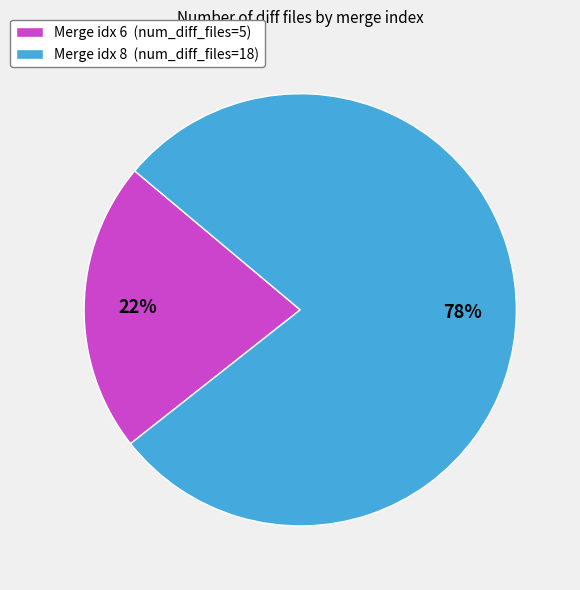

Is the sum of Merge idx 6 (num_diff_files=5) and Merge idx 8 (num_diff_files=18) greater than half?

Yes